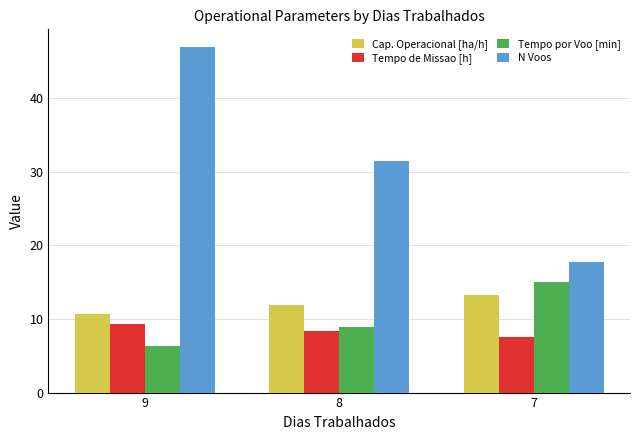

True or false: Tempo de Missao [h] has a value of 8.4 at 8.

True